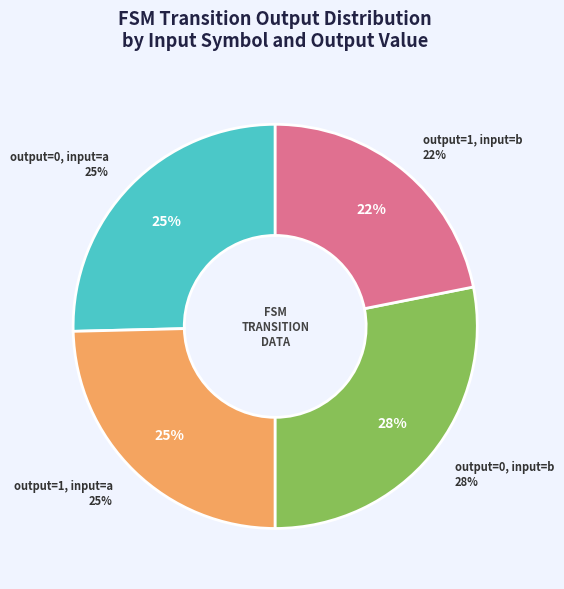

To the nearest percent, what is the difference between the output=1, input=b and output=0, input=b slice percentages?

6%